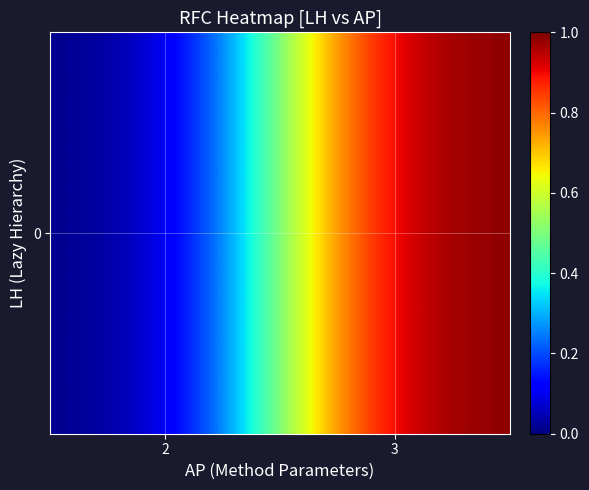

What is the sum of the values at 3 and 2?

1